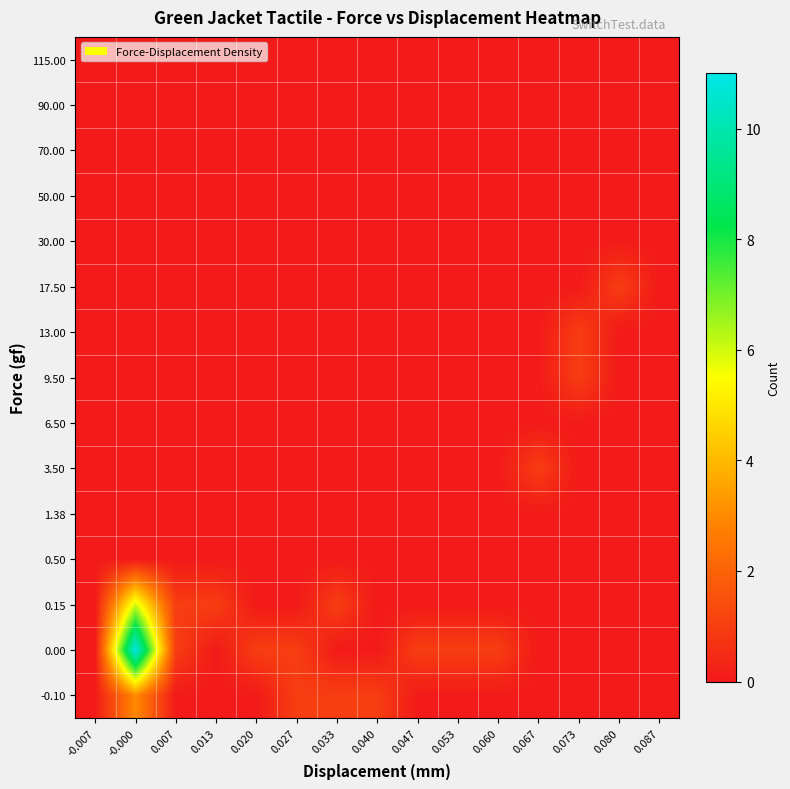

What is the total value across all series at 0.073?

2.6